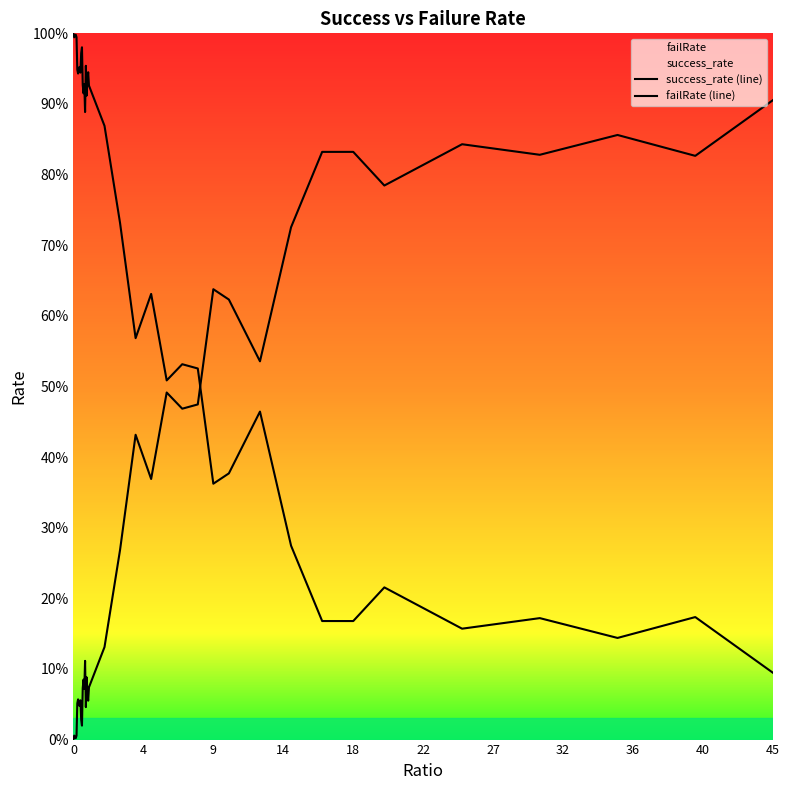

What is the value of the failRate (line) point at the 23rd from the left?

0.1